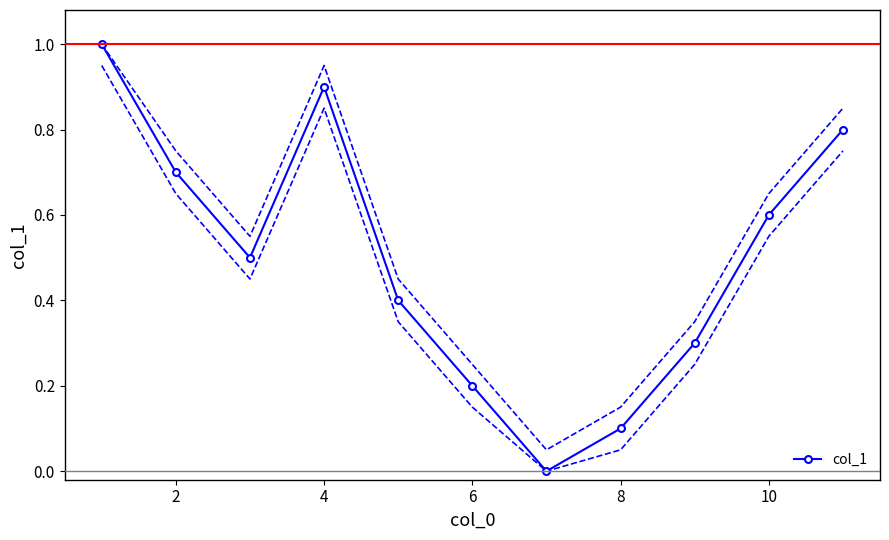

How many lines are shown in the chart?

1